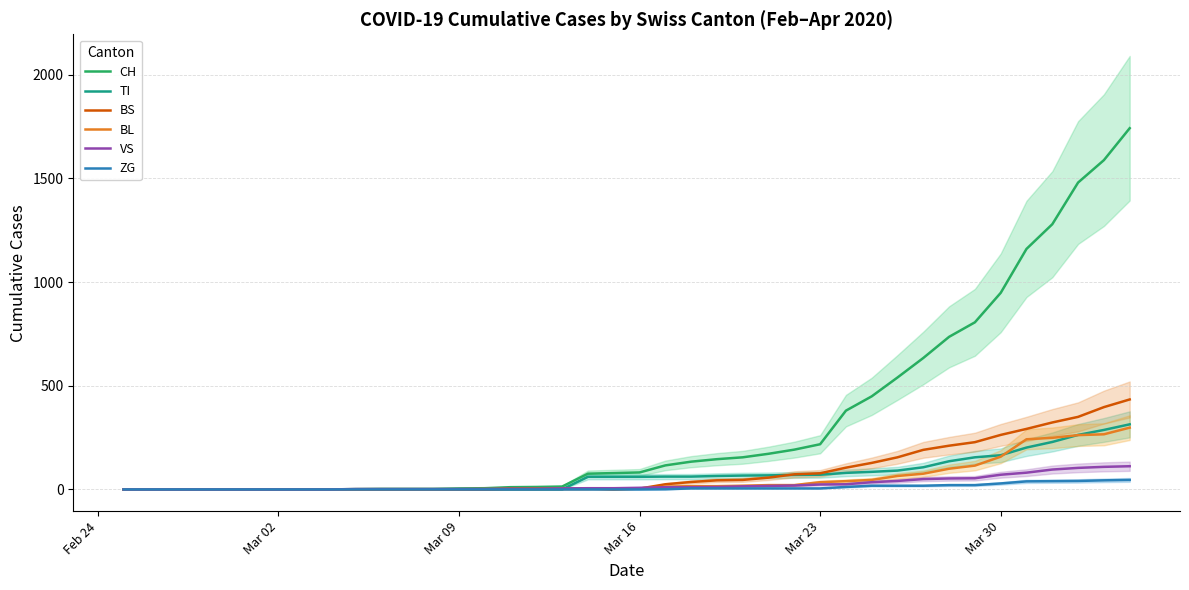

Which series has the widest spread of values?

CH